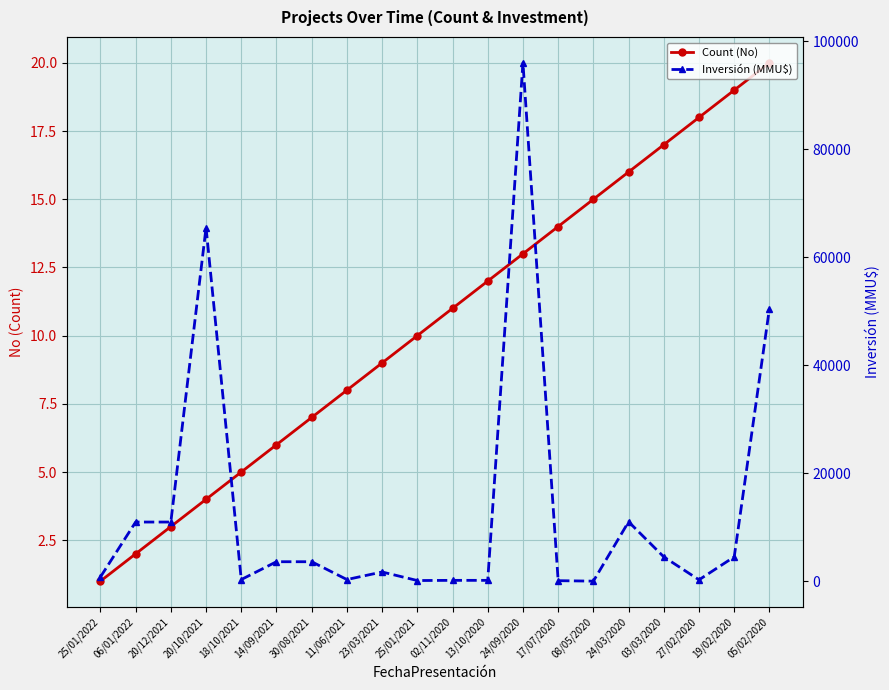

At how many categories does at least one series exceed 4635?

6